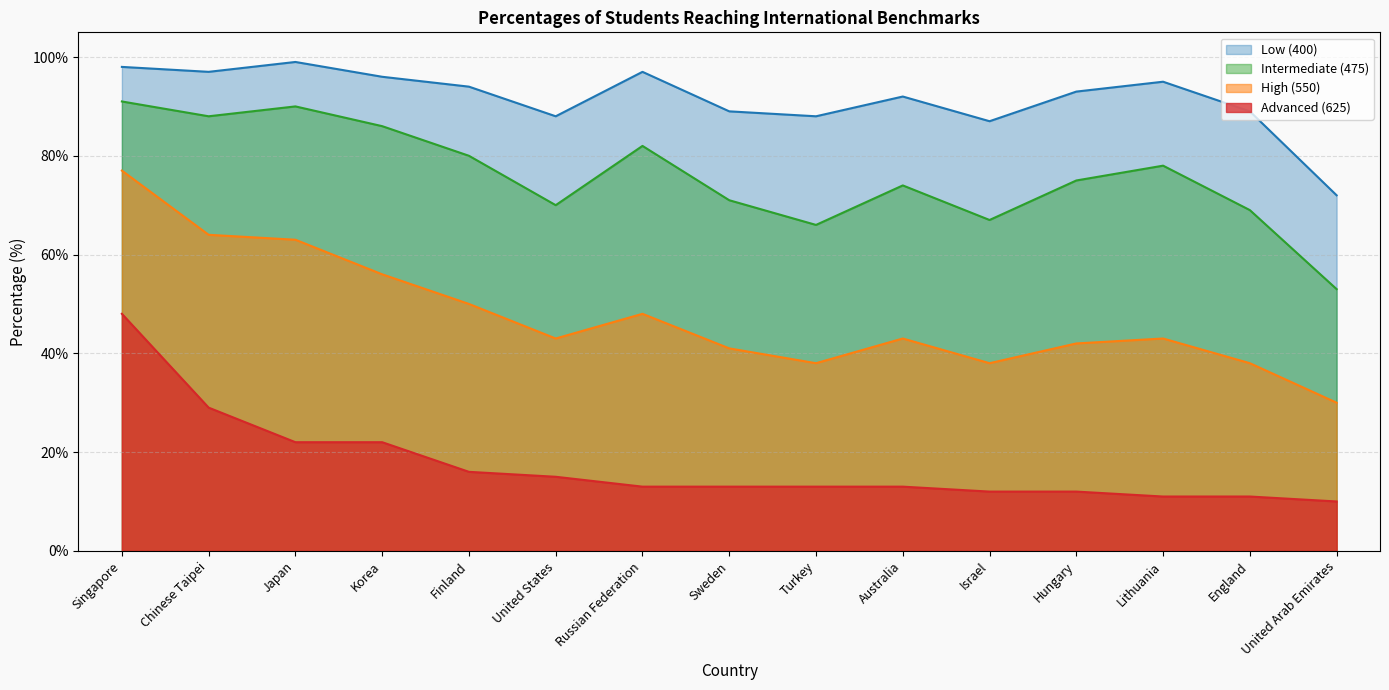

Reading left to right, what are all the values shown in this chart?

Advanced (625): 48	29	22	22	16	15	13	13	13	13	12	12	11	11	10
High (550): 77	64	63	56	50	43	48	41	38	43	38	42	43	38	30
Intermediate (475): 91	88	90	86	80	70	82	71	66	74	67	75	78	69	53
Low (400): 98	97	99	96	94	88	97	89	88	92	87	93	95	89	72